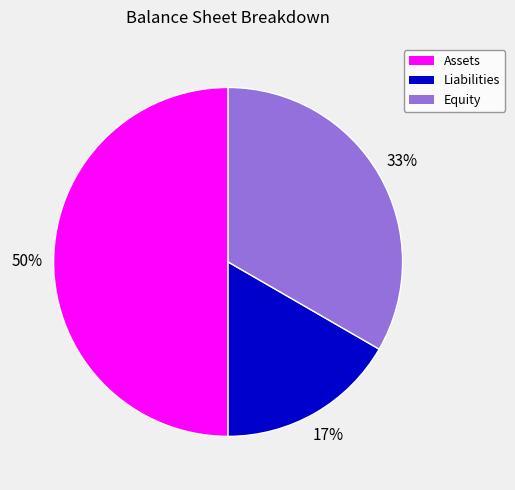

To the nearest percent, what is the difference between the largest and smallest slice percentages?

33%